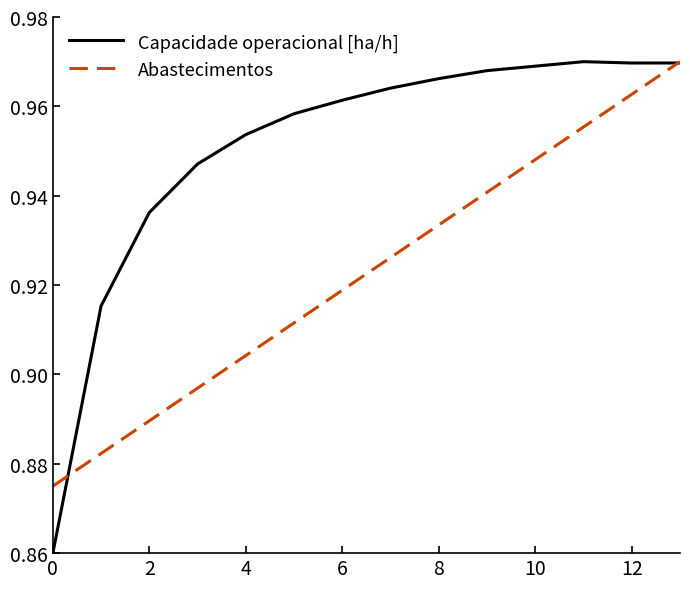

List the series in order of their overall mean, highest first.

Capacidade operacional [ha/h], Abastecimentos